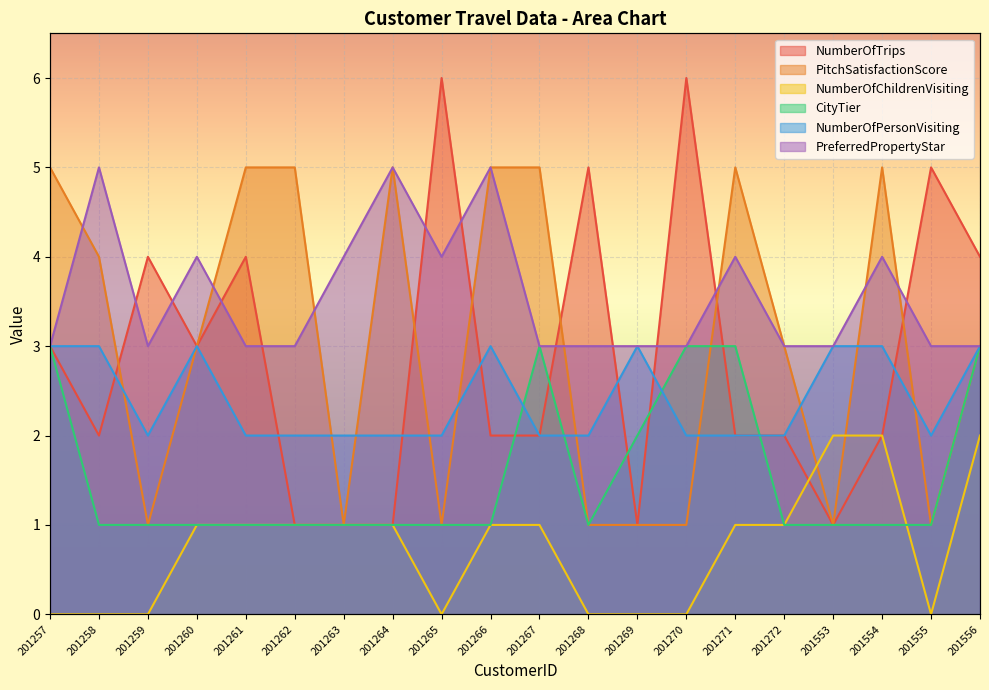

Between which two adjacent categories do NumberOfTrips and PitchSatisfactionScore first intersect?

201258 and 201259